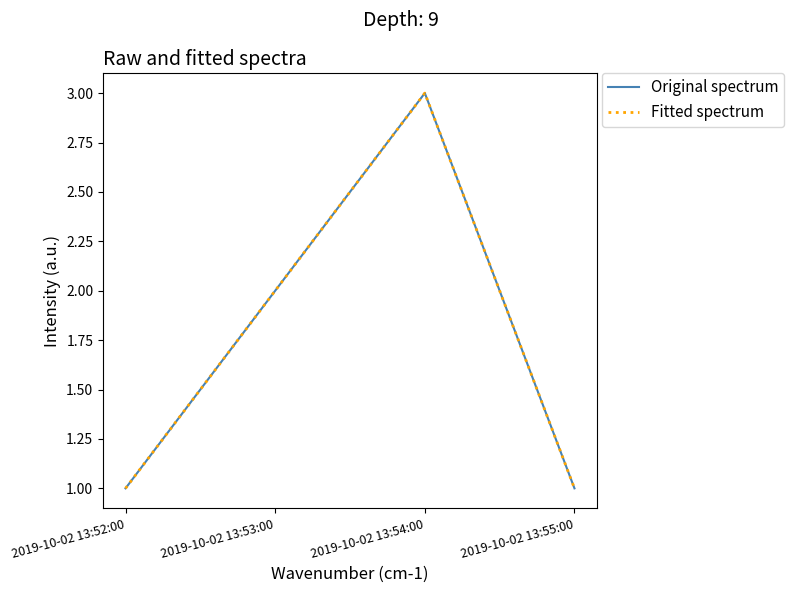

Where is the first local maximum for Original spectrum?

2019-10-02 13:54:00